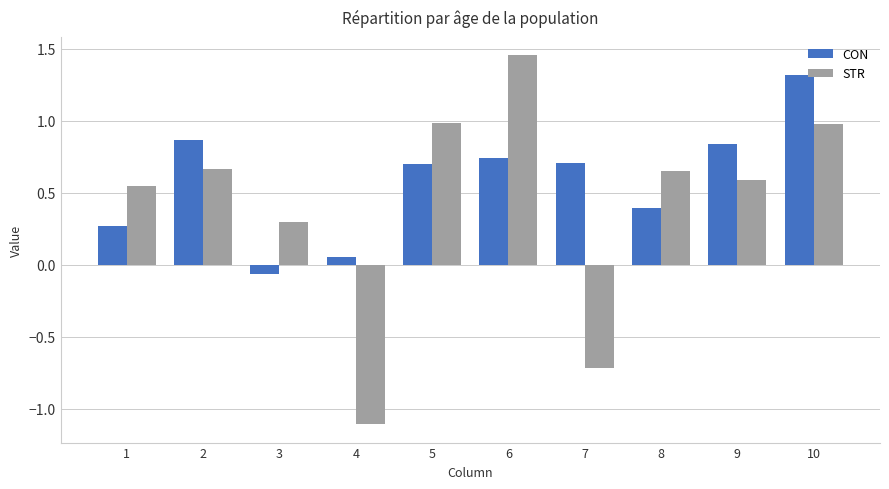

What is the highest value of the CON series?

1.3